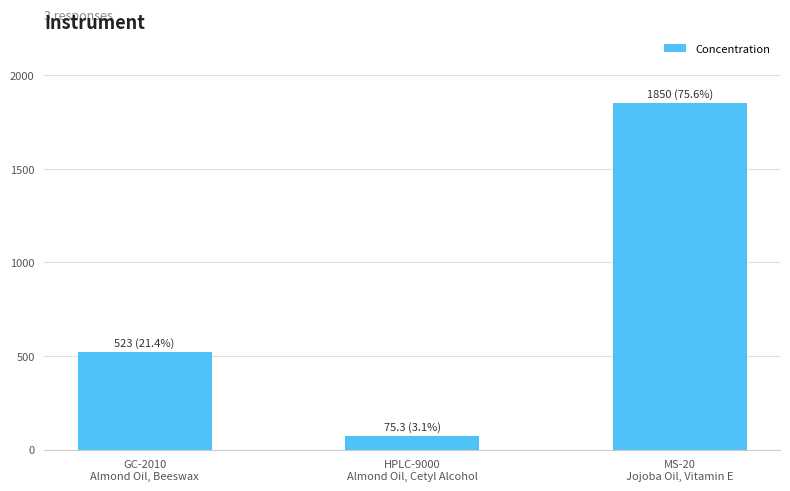

What position from the right is MS-20
Jojoba Oil, Vitamin E?

1